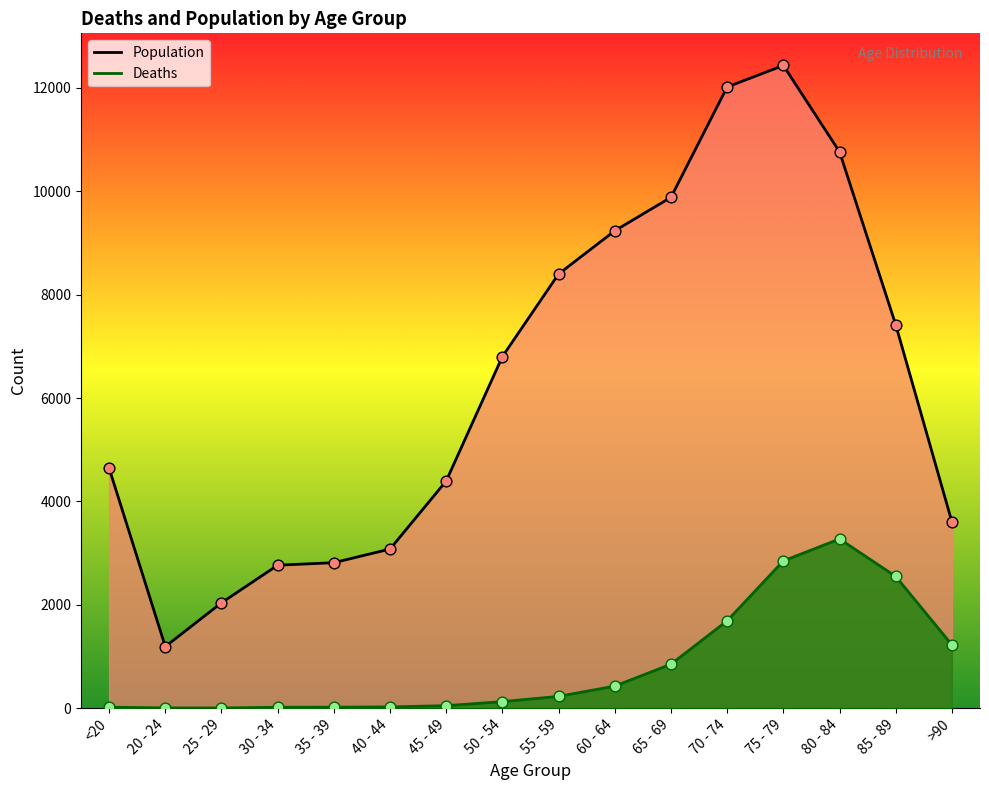

What is the total value across all series at 35 - 39?

5664